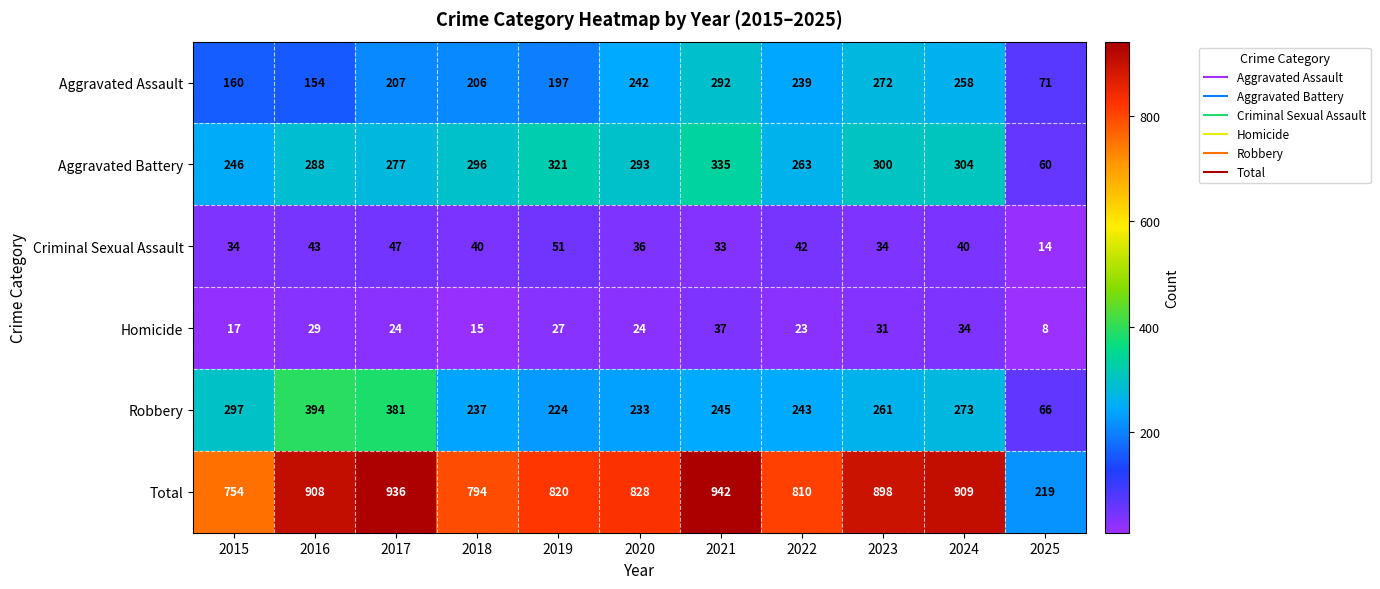

At how many categories does at least one series exceed 128?

11